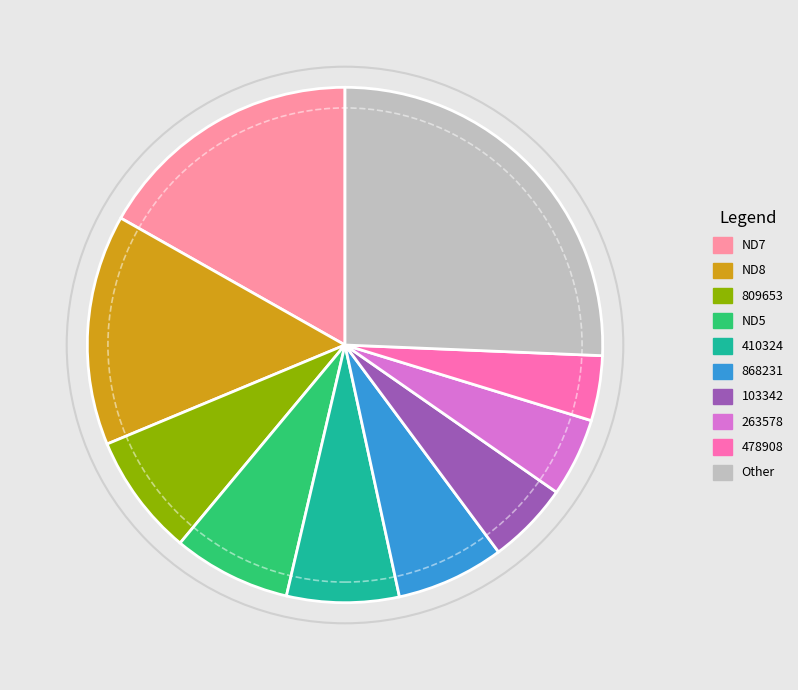

Is there any slice that represents more than half of the pie?

No